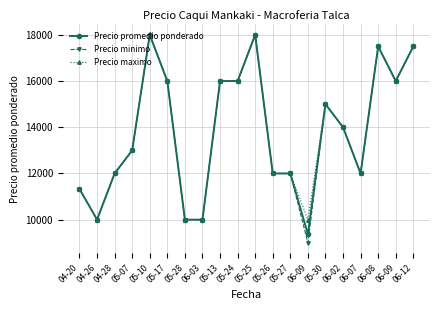

What are all the series names shown in the legend?

Precio promedio ponderado, Precio minimo, Precio maximo